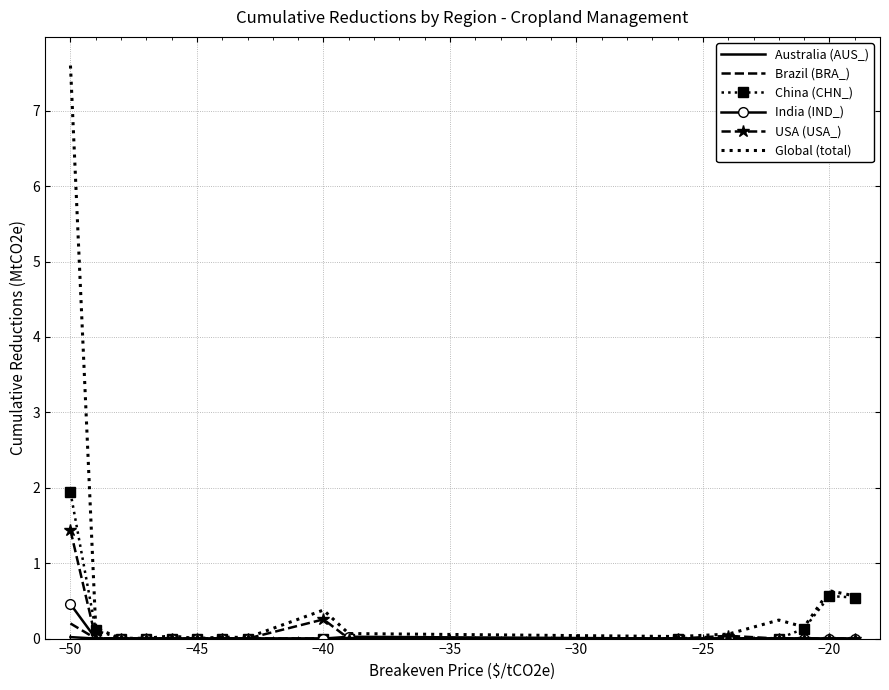

Which series has the largest total across all categories?

Global (total)